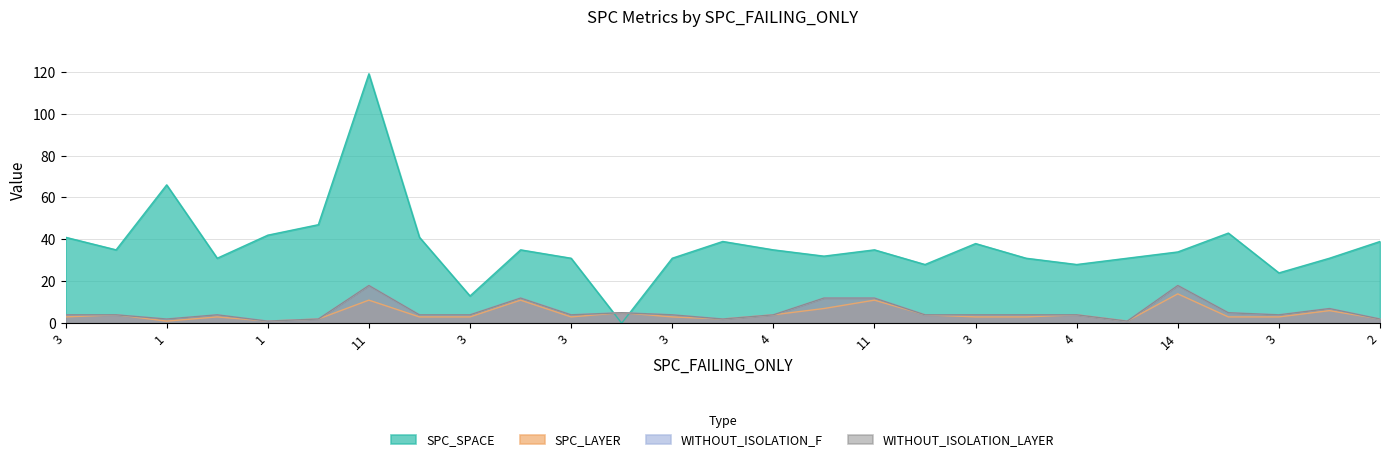

Reading left to right, what are all the values shown in this chart?

SPC_SPACE: 41	35	66	31	42	47	119	41	13	35	31	0	31	39	35	32	35	28	38	31	28	31	34	43	24	31	39
SPC_LAYER: 3	4	1	3	1	2	11	3	3	11	3	5	3	2	4	7	11	4	3	3	4	1	14	3	3	6	2
WITHOUT_ISOLATION_F: 4	4	2	4	1	2	18	4	4	12	4	5	4	2	4	12	12	4	4	4	4	1	18	5	4	7	2
WITHOUT_ISOLATION_LAYER: 4	4	2	4	1	2	18	4	4	12	4	5	4	2	4	12	12	4	4	4	4	1	18	5	4	7	2